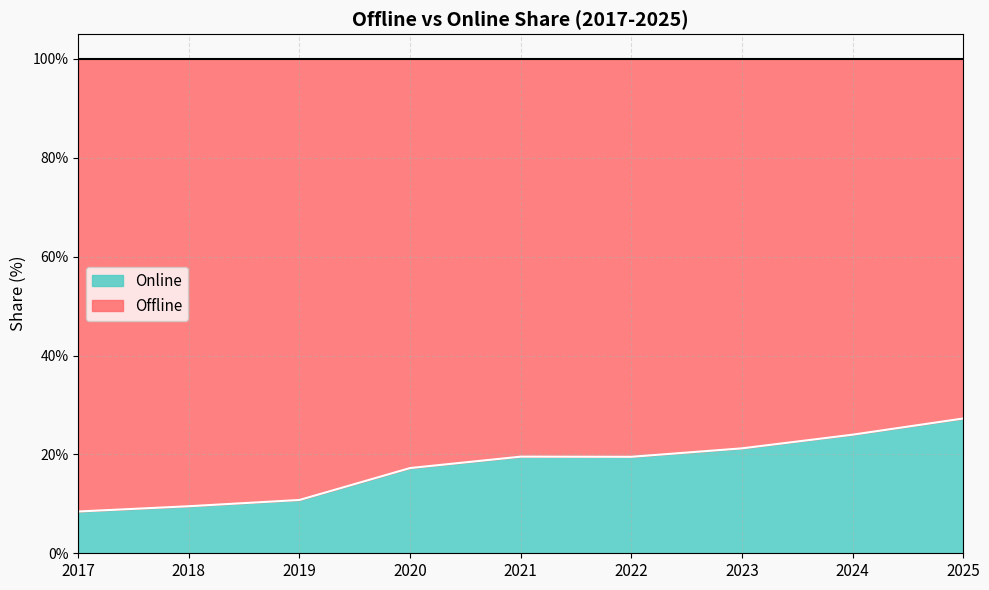

What is the difference between the maximum and minimum values?

18.8